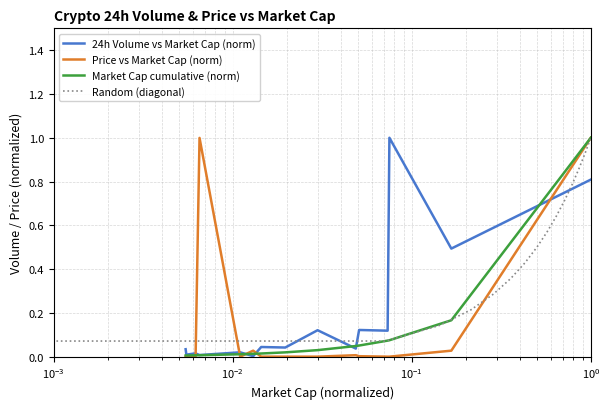

Is the value of Random (diagonal) at 10 greater than the value of 24h Volume vs Market Cap (norm) at 14?

No